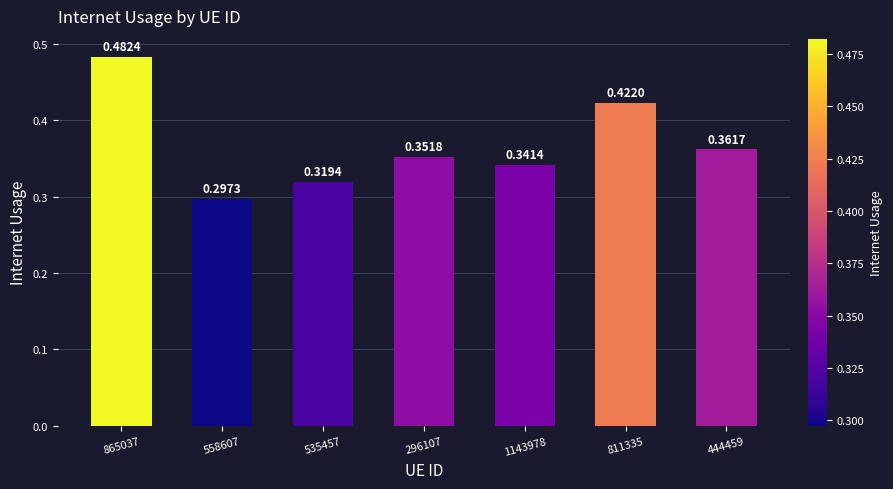

What is the label of the 2nd bar from the right?

811335